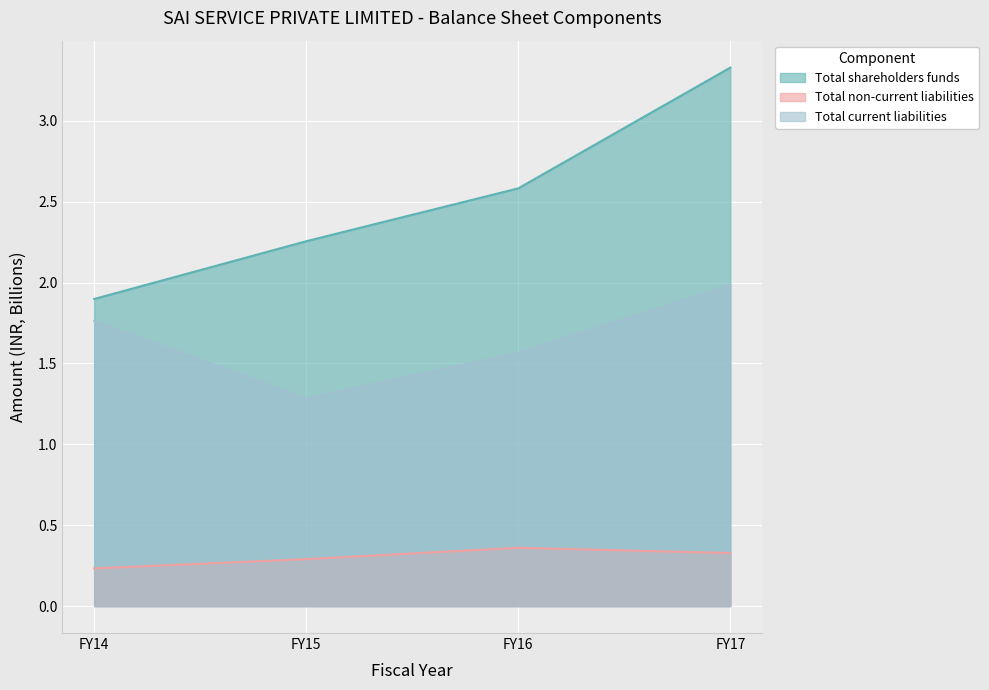

What is the total value across all series at FY15?

3.8